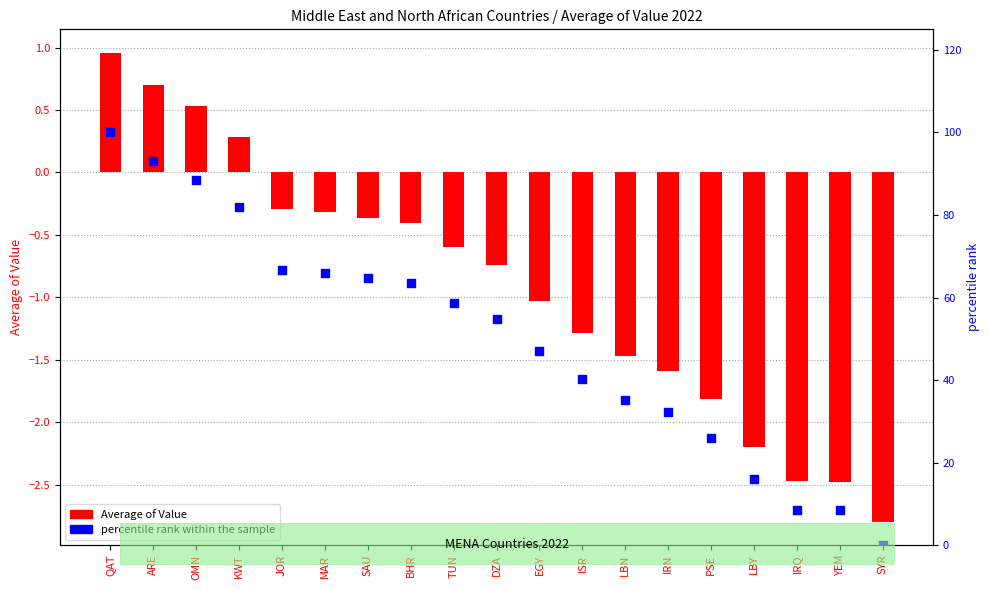

Is the value of percentile rank within the sample at EGY greater than the value of Average of Value at KWT?

Yes